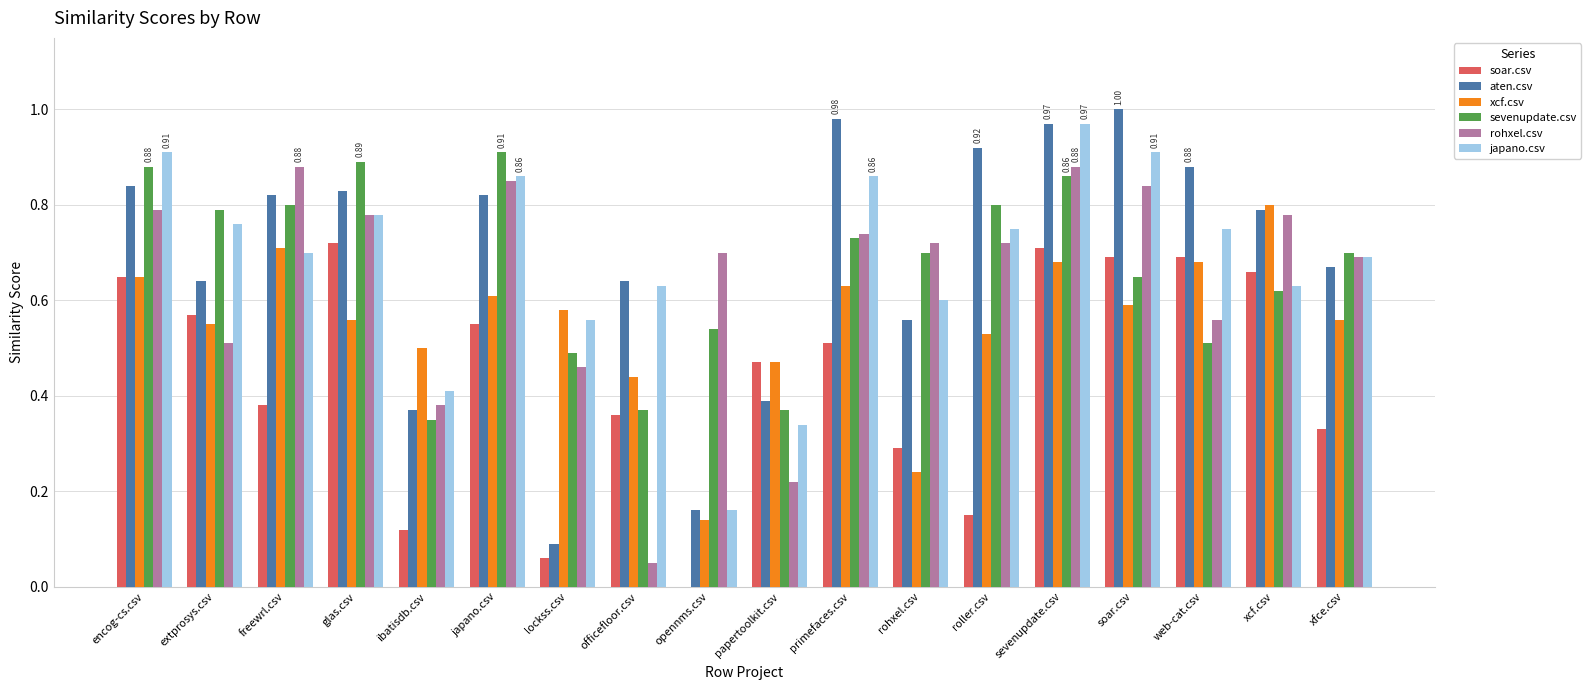

The value of xcf.csv at freewrl.csv is 0.7. True or false?

True